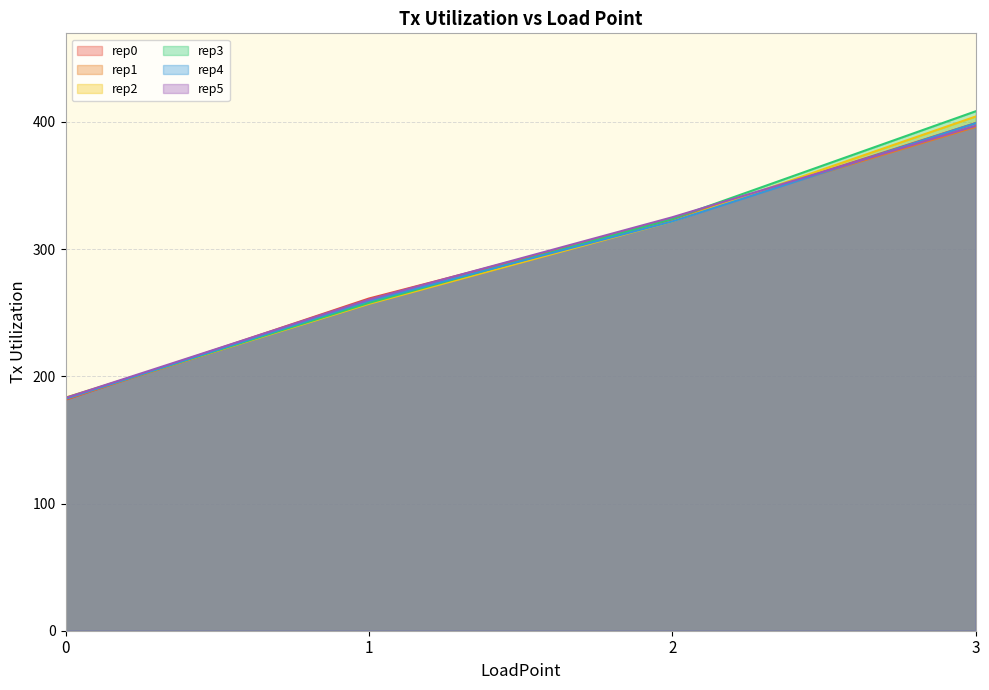

Is the value of rep5 at 0 greater than the value of rep2 at 3?

No